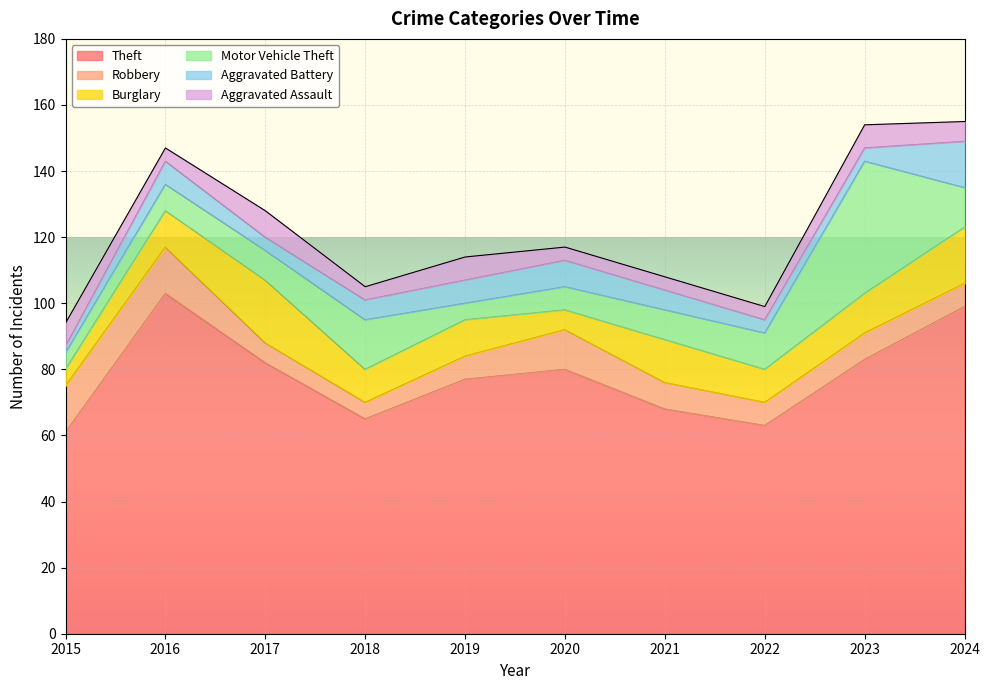

What is the total value across all series at 2024?

155